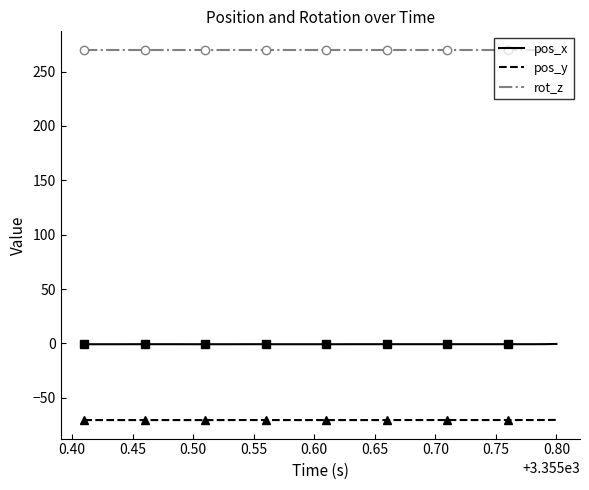

What is the maximum value for pos_y?

-70.4